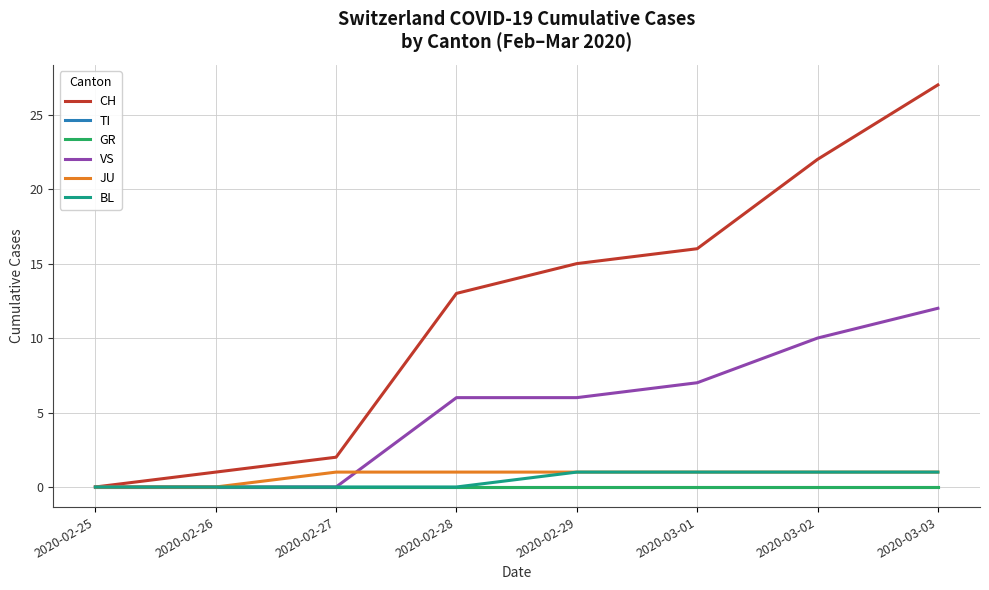

Is this an area chart (filled region under the line)?

No